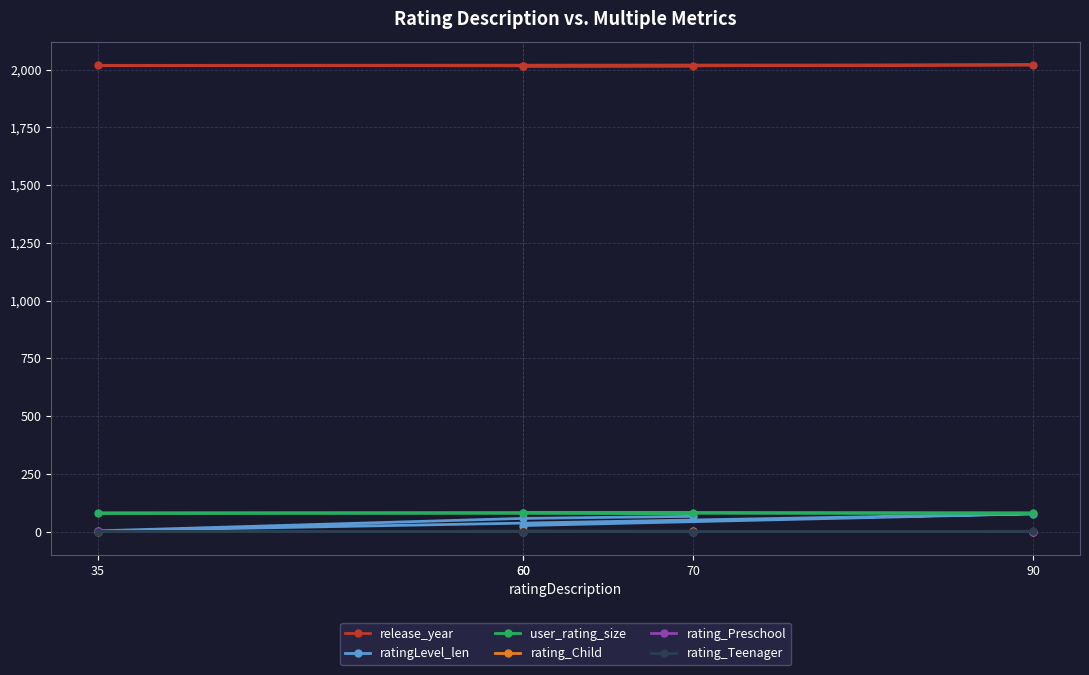

At which category is the sum across all series the highest?

90